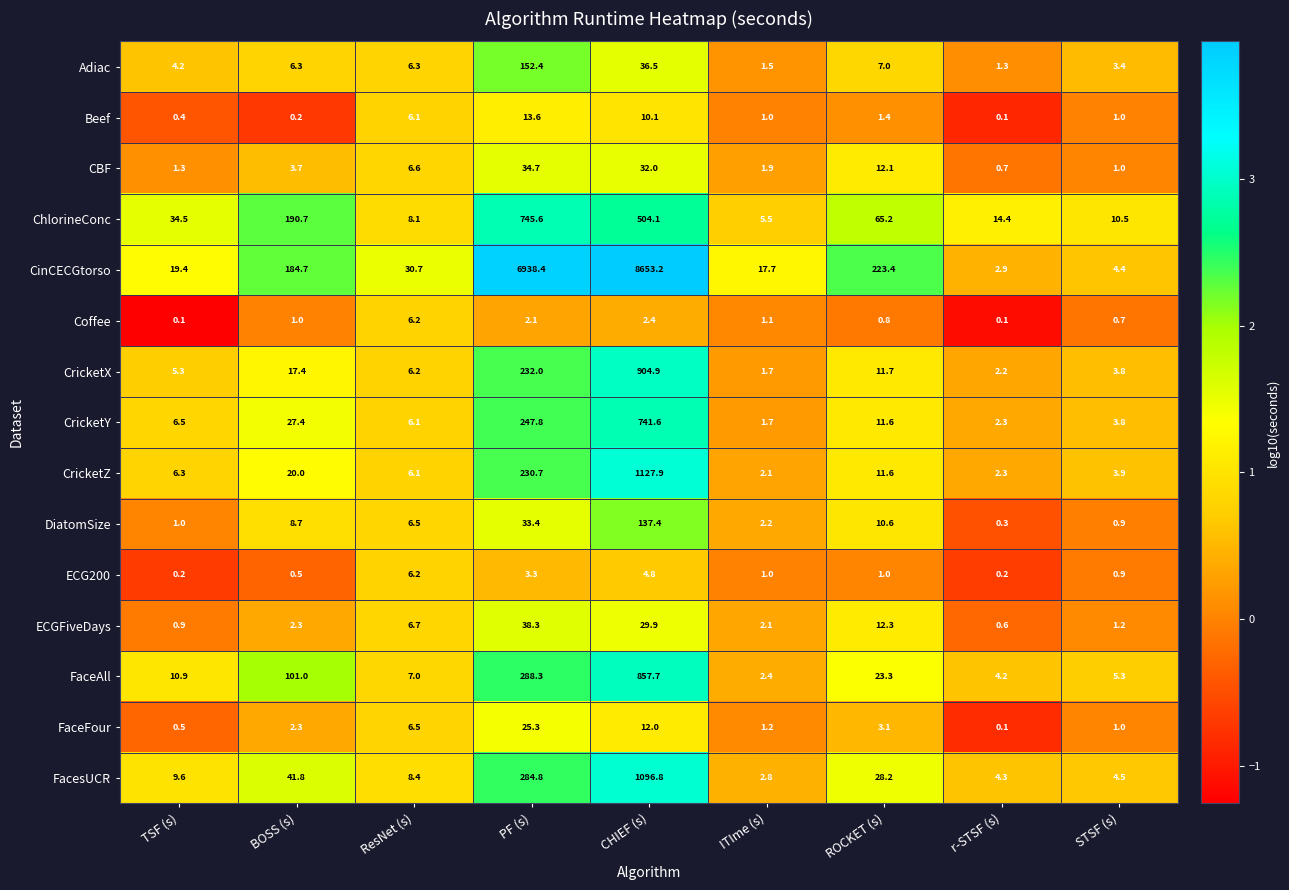

True or false: DiatomSize has a value of 1.0 at TSF (s).

True